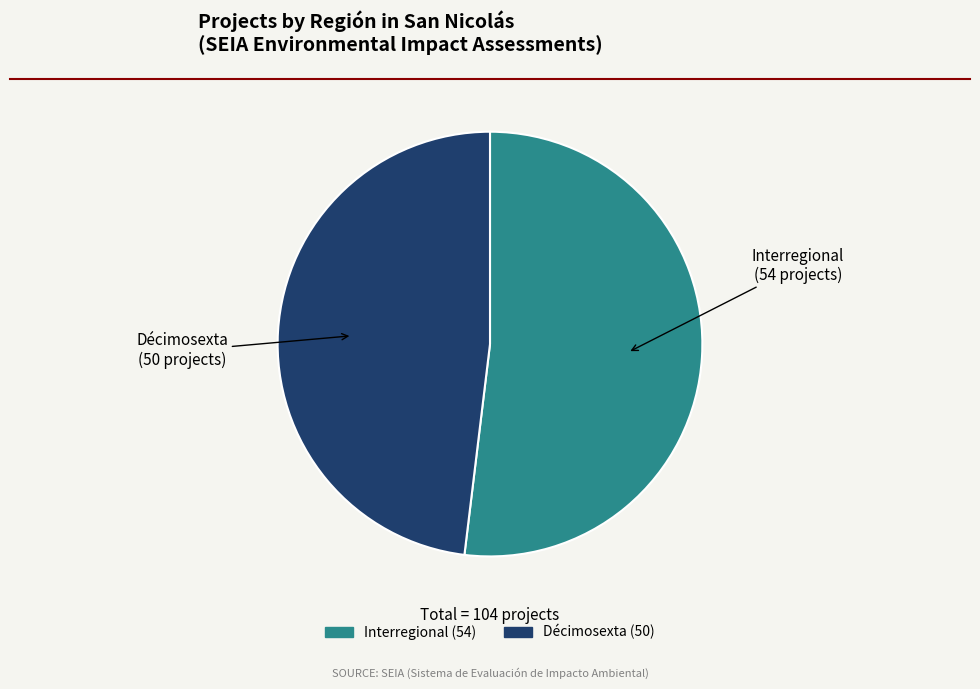

True or false: Décimosexta accounts for 41% of the total.

False